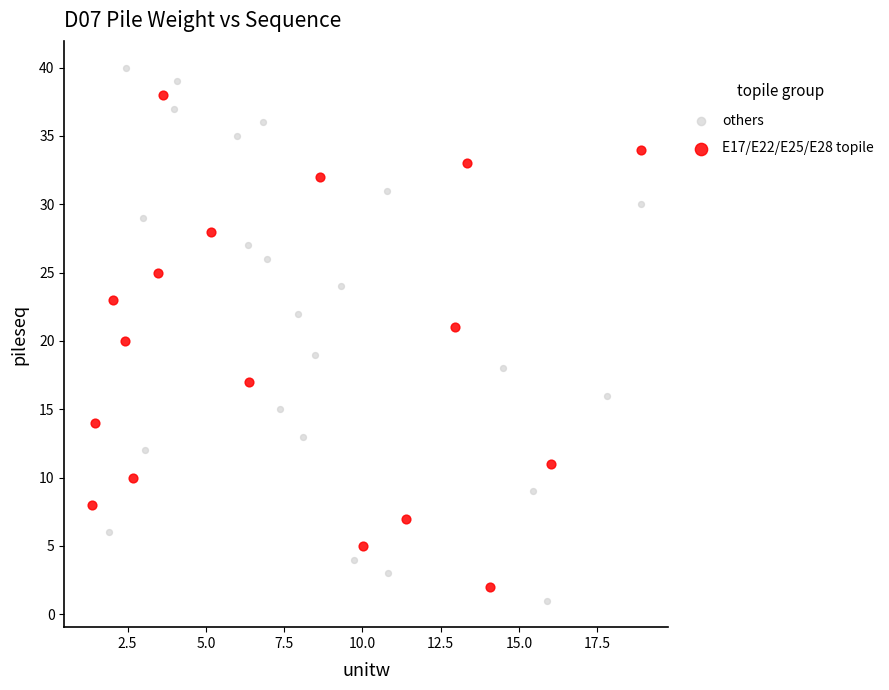

Which series has the largest Y range (max minus min)?

others